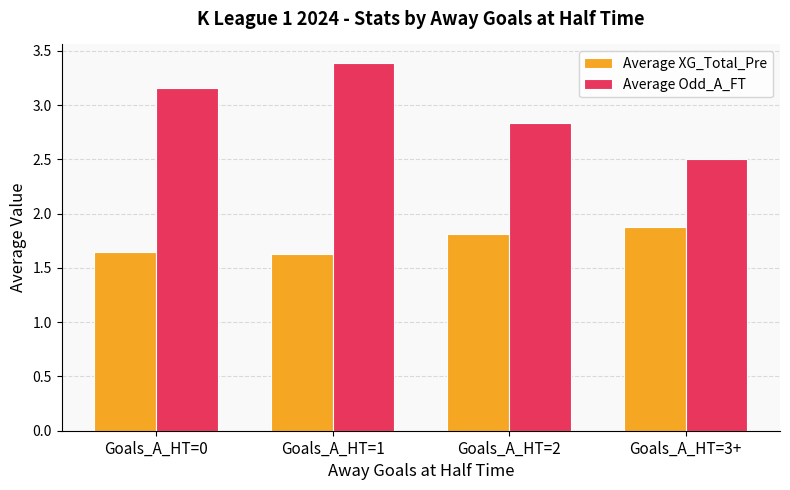

Between Goals_A_HT=0 and Goals_A_HT=3+, which series saw the biggest shift?

Average Odd_A_FT